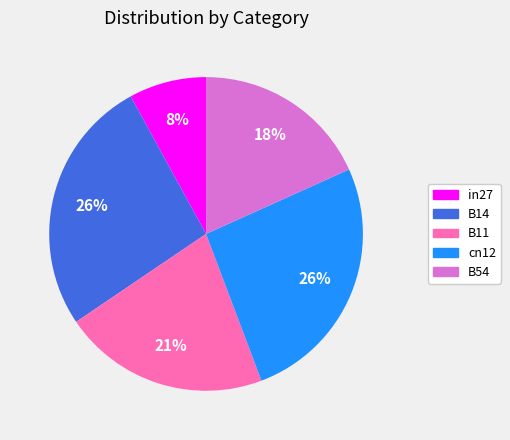

Count the number of slices in the pie.

5